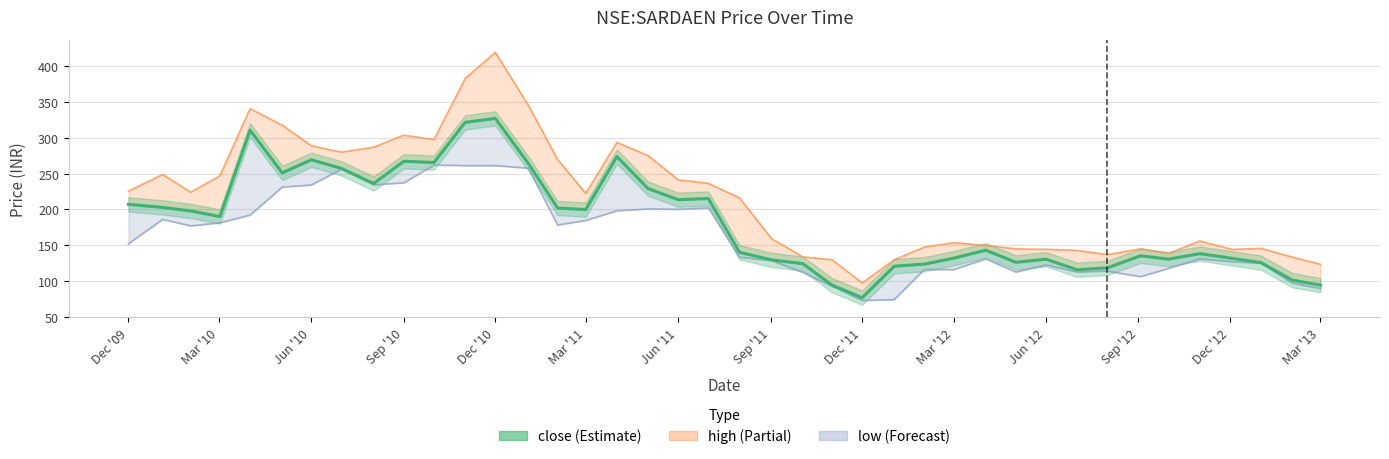

What is the average value of the close series?

183.3